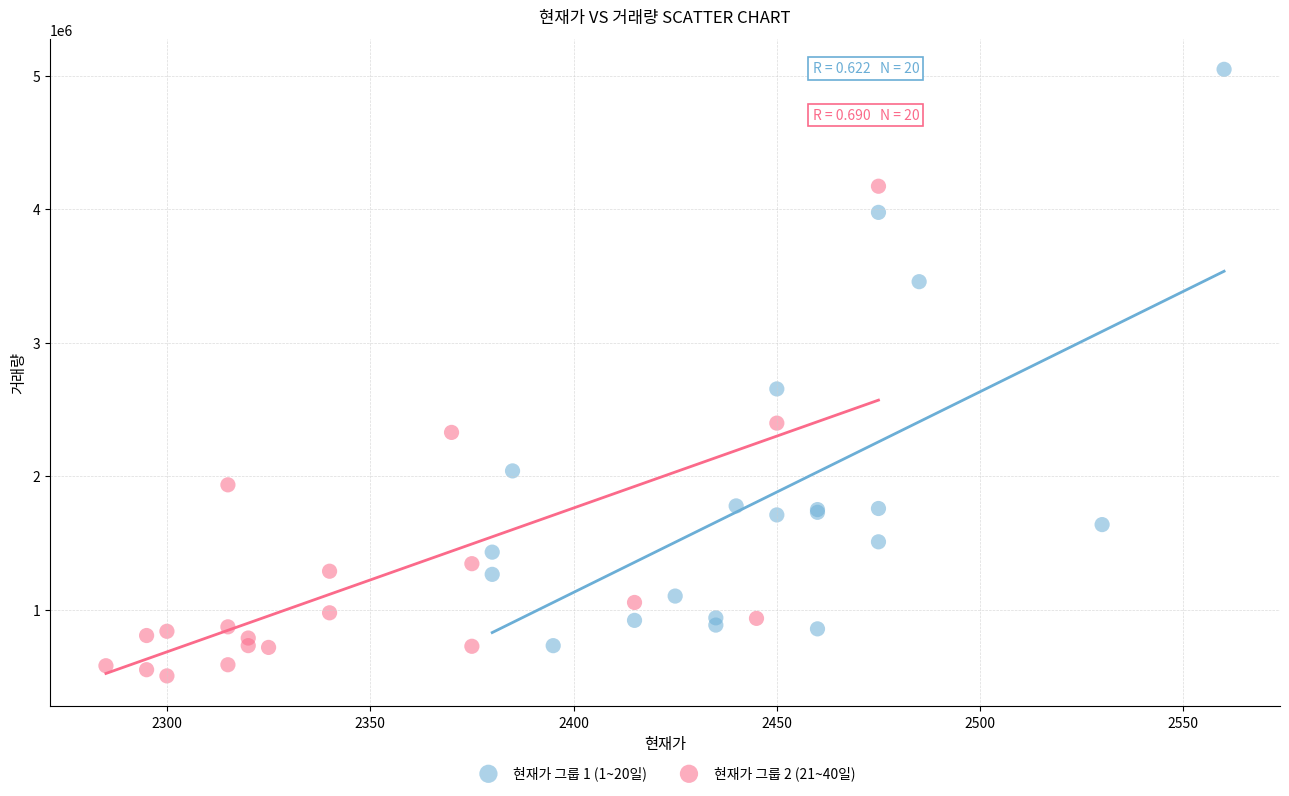

Which series reaches the maximum Y coordinate?

현재가 그룹 1 (1~20일)